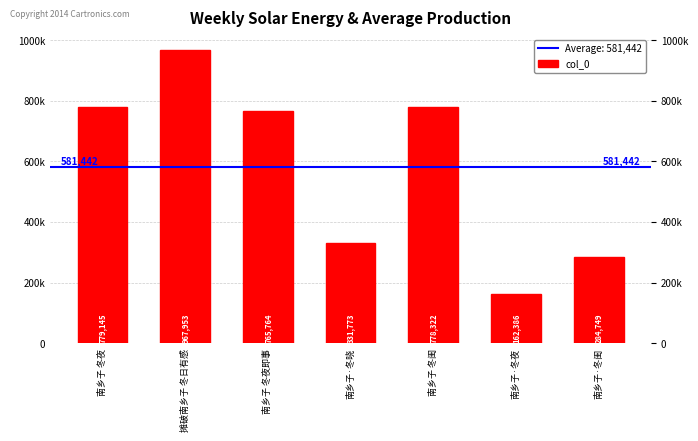

What is the maximum value shown in the chart?

967953